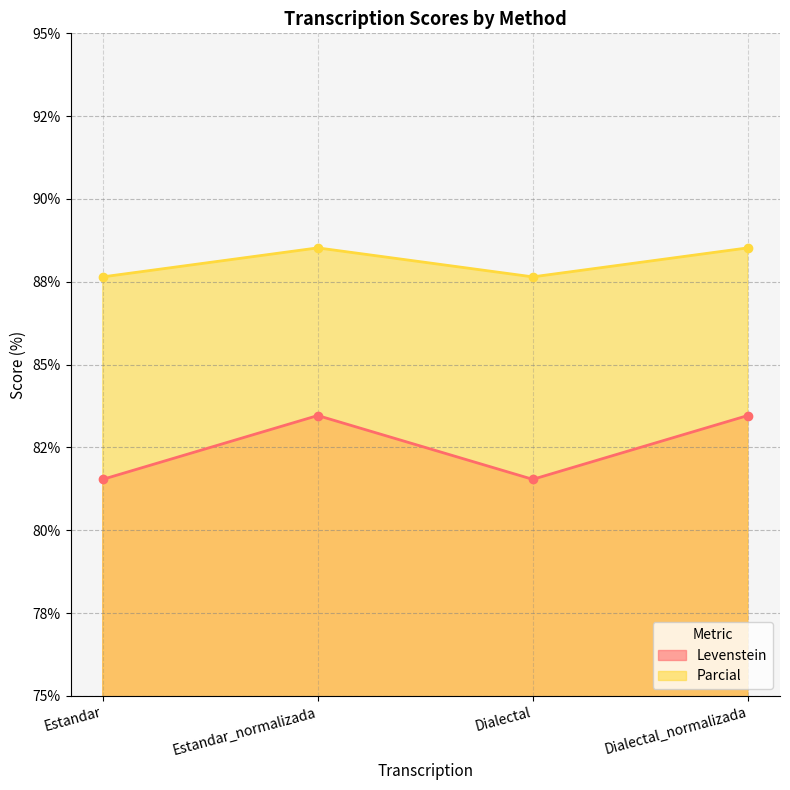

Reading left to right, extract all data points from this chart.

Levenstein: 81.5	83.5	81.5	83.5
Parcial: 87.6	88.5	87.6	88.5